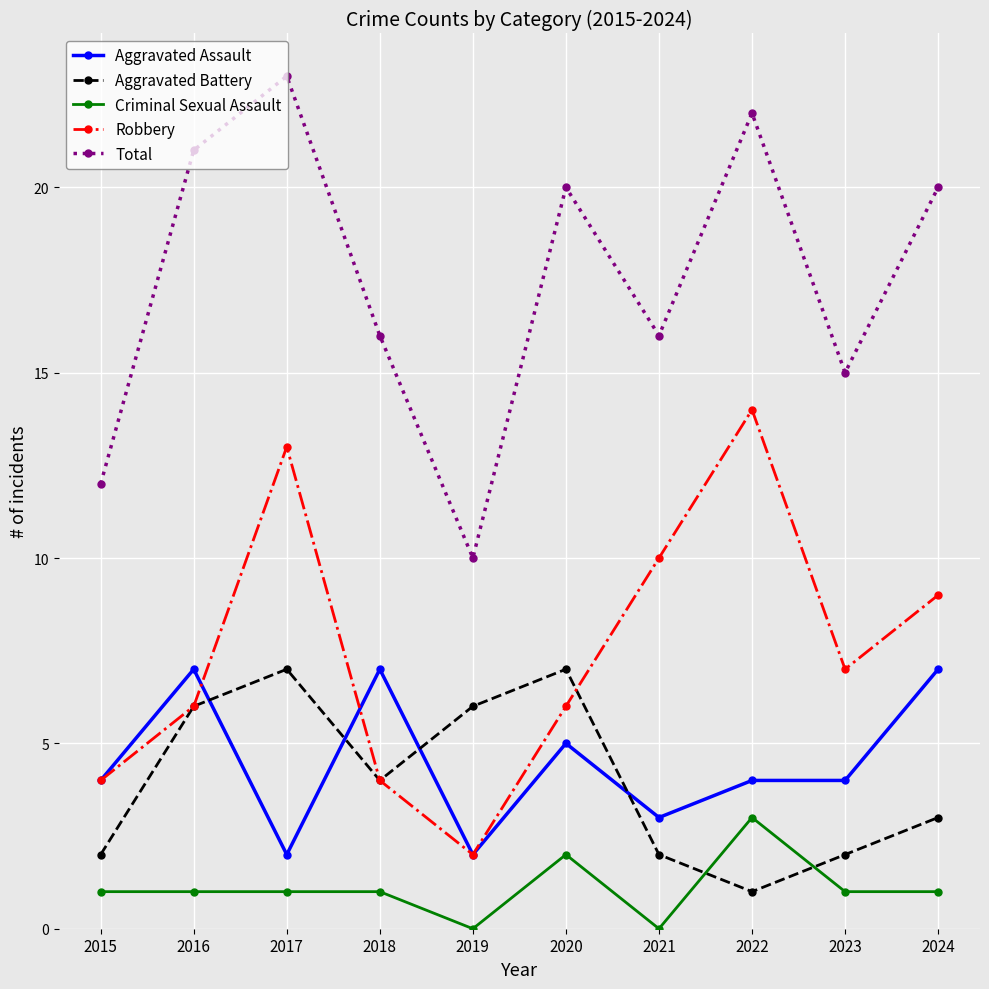

True or false: Robbery has more than 1 points higher than both neighbors.

True